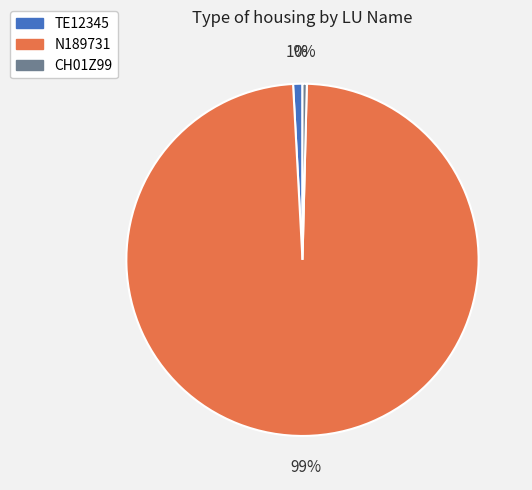

To the nearest percent, what is the combined percentage of N189731 and TE12345?

100%